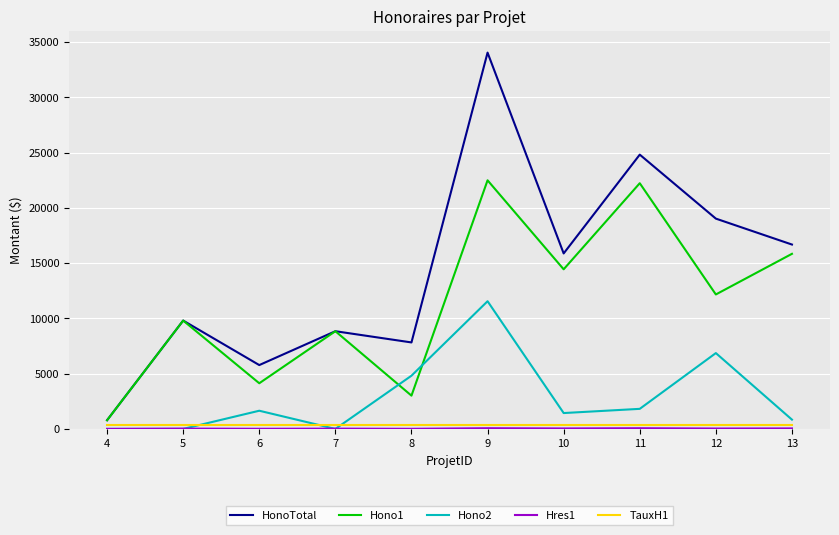

Count the number of data series in this chart.

5